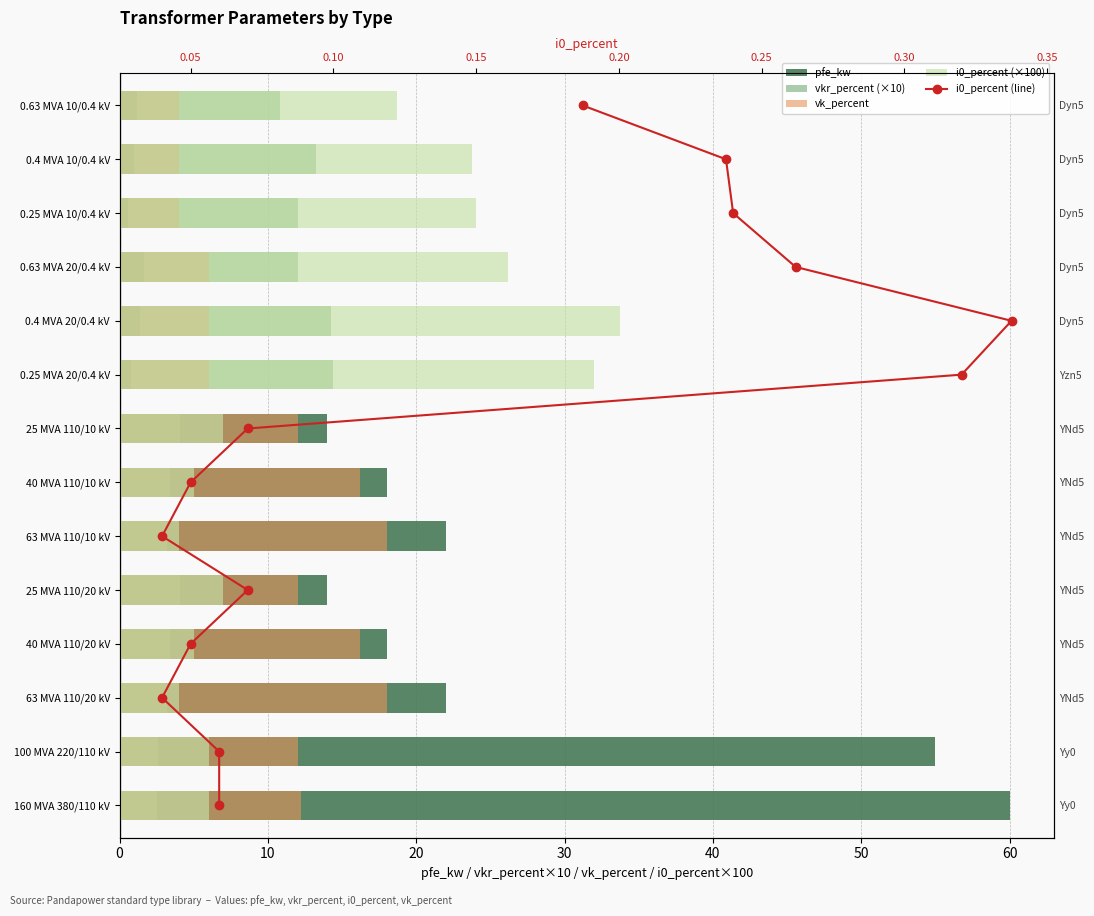

What is the difference between the maximum and minimum values in the pfe_kw series?

59.4